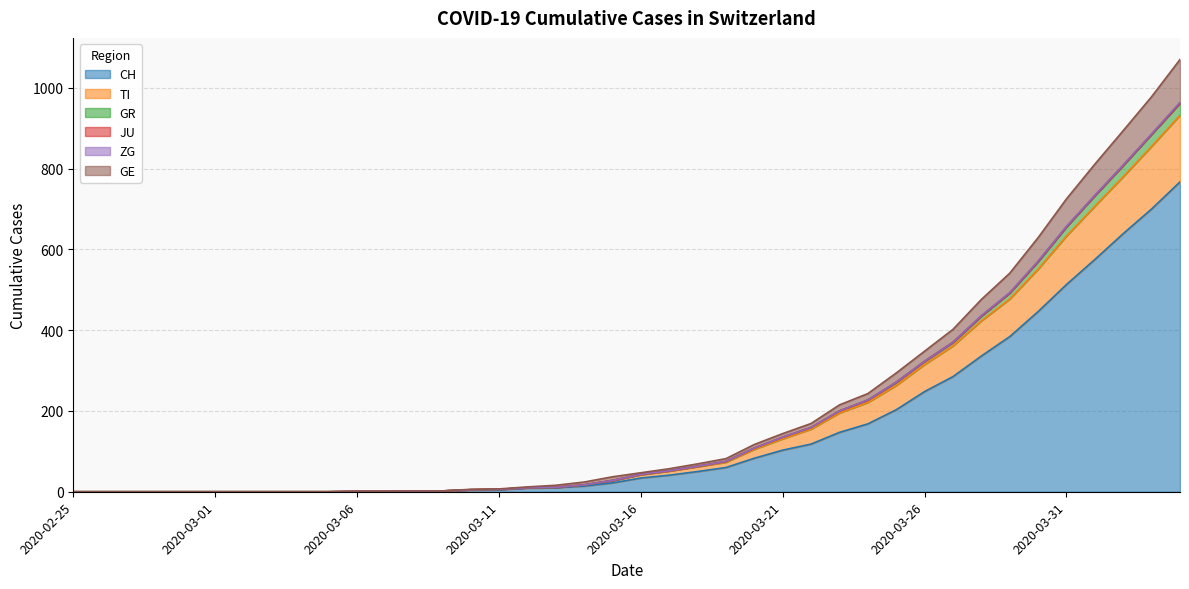

True or false: GR and CH intersect in this chart.

False